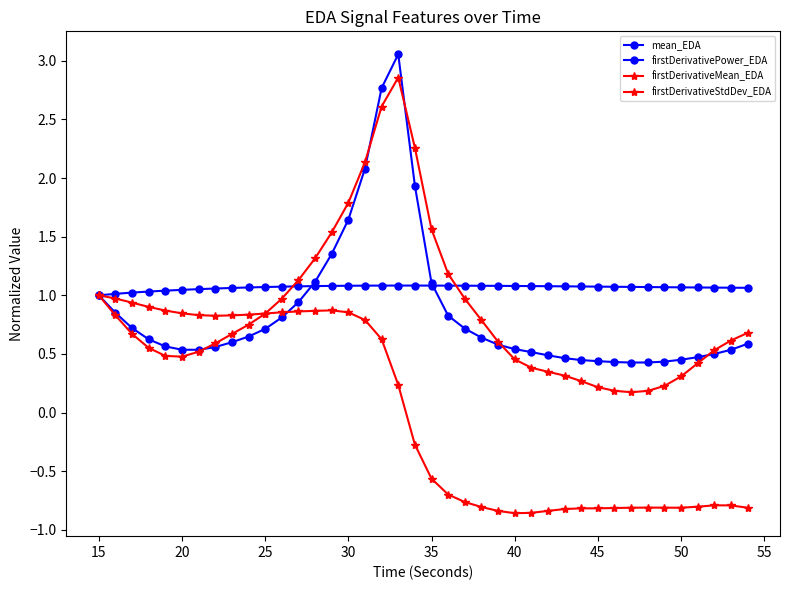

How many lines are shown in the chart?

4